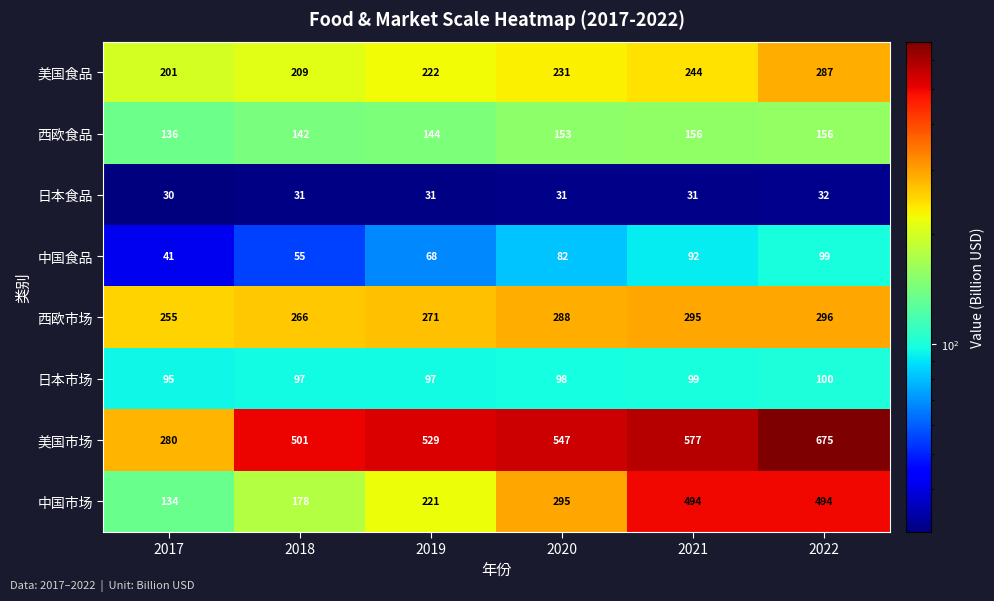

What is the approximate value of 西欧市场 at 2019, to the nearest 10?

270